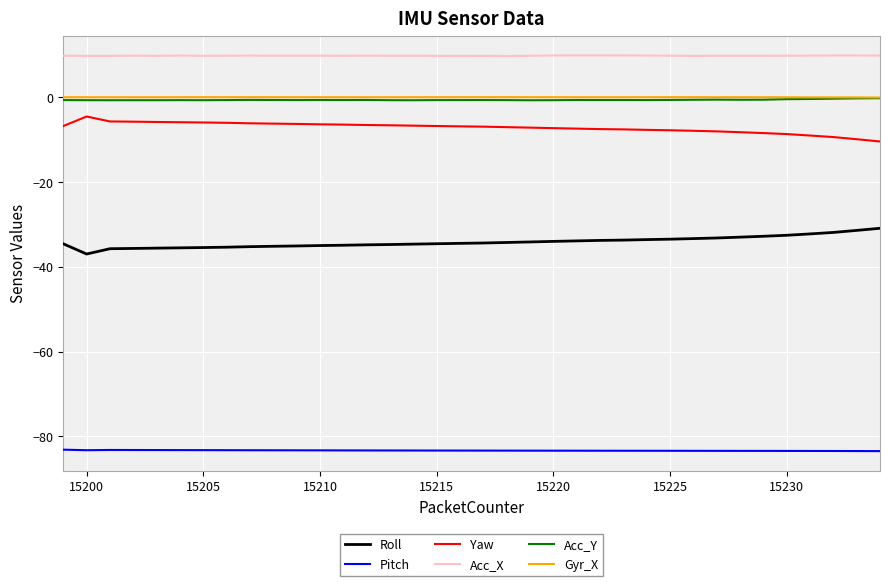

Which series has the largest total across all categories?

Acc_X